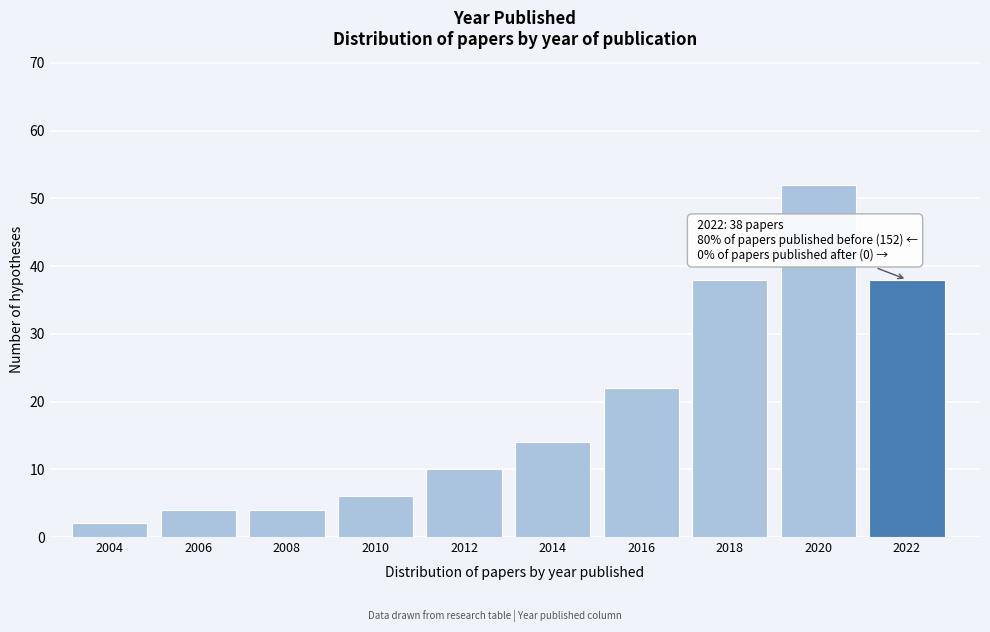

Reading left to right, list all the values displayed in this chart.

2004=2	2006=4	2008=4	2010=6	2012=10	2014=14	2016=22	2018=38	2020=52	2022=38